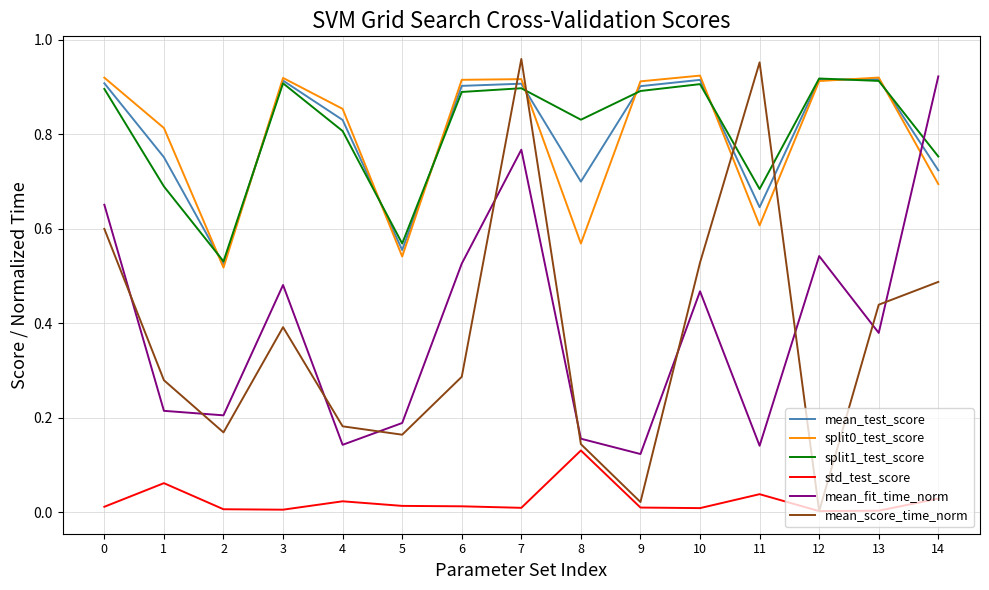

At which category is the sum across all series the highest?

7